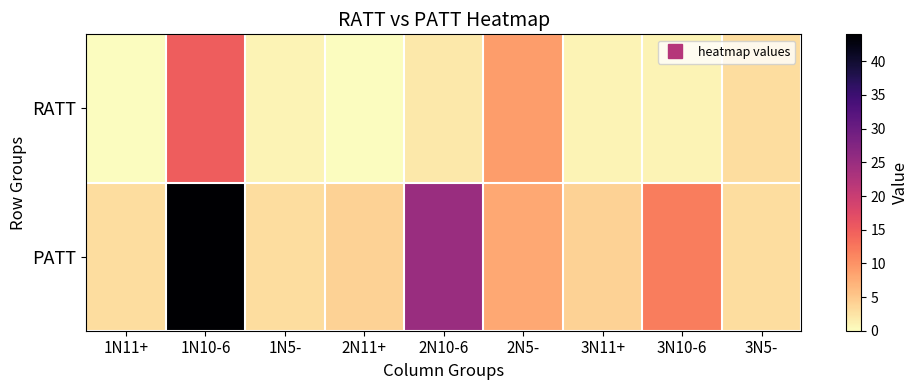

What is the total value across all series at 3N5-?

6